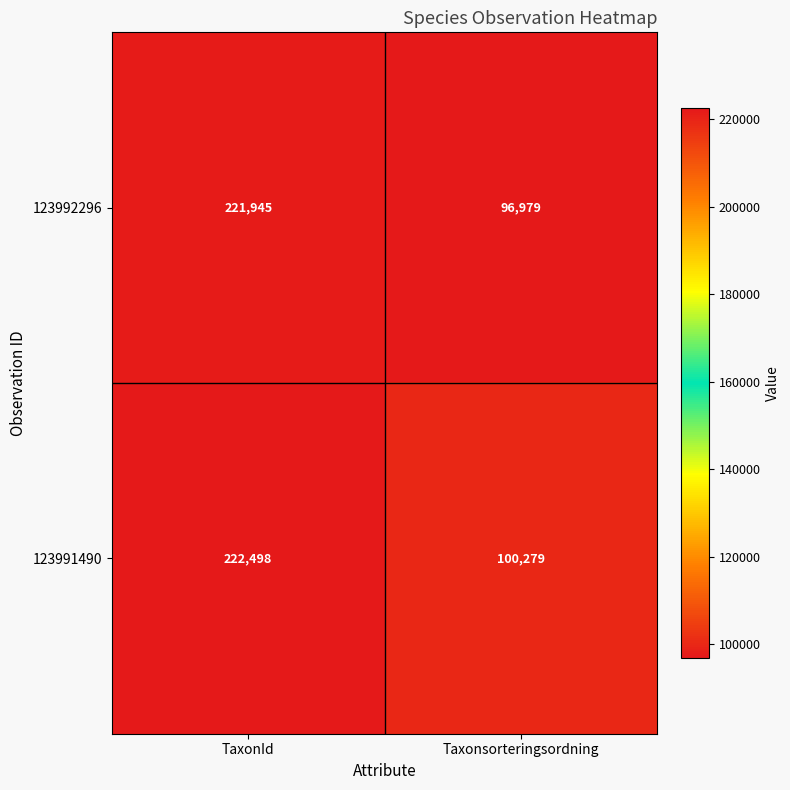

Which series has the widest spread of values?

123992296